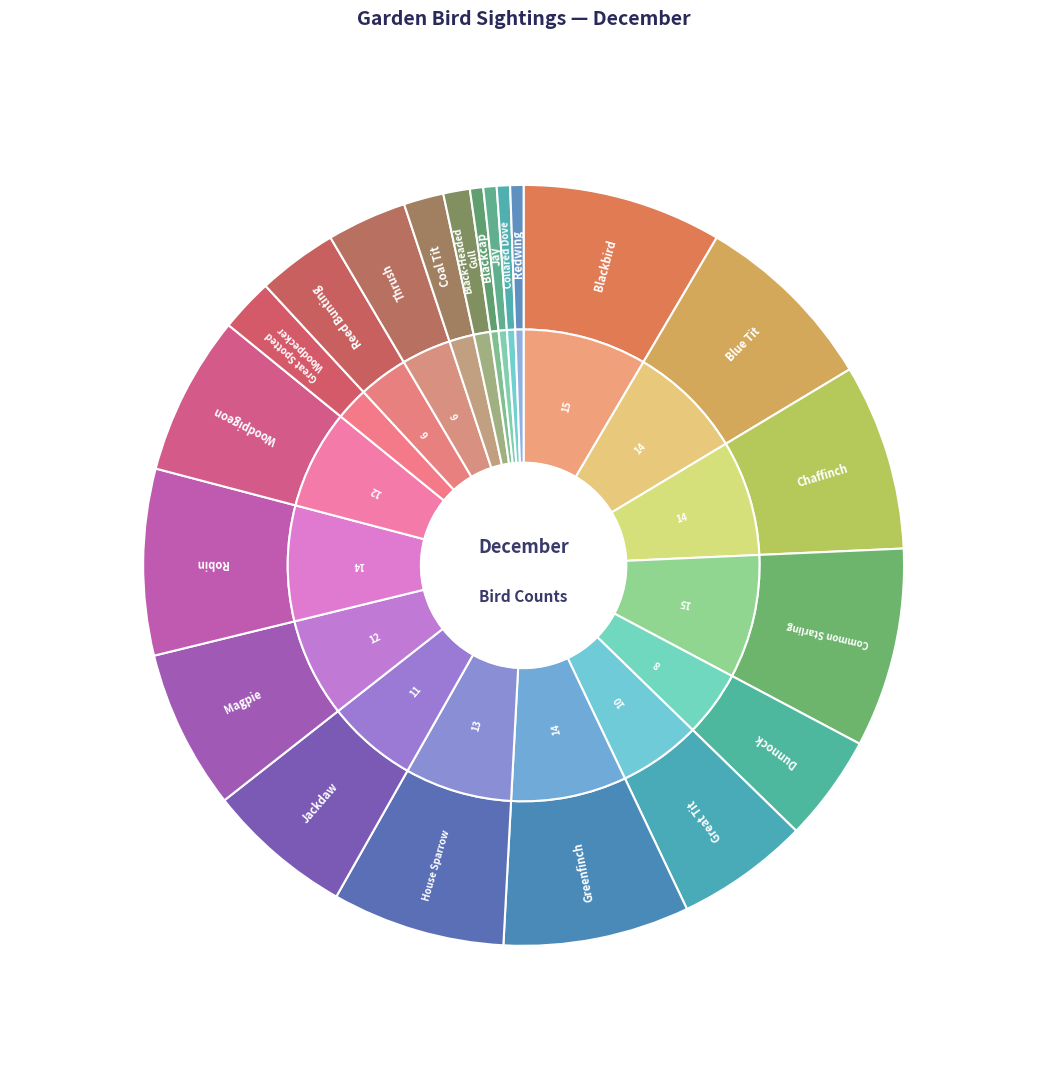

Is Blackbird the majority of the pie?

No